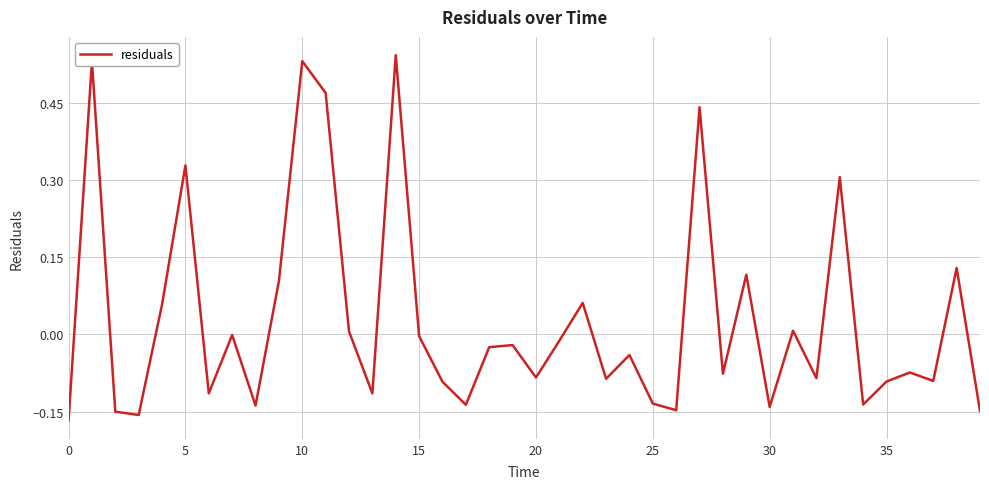

Is this an area chart (filled region under the line)?

No